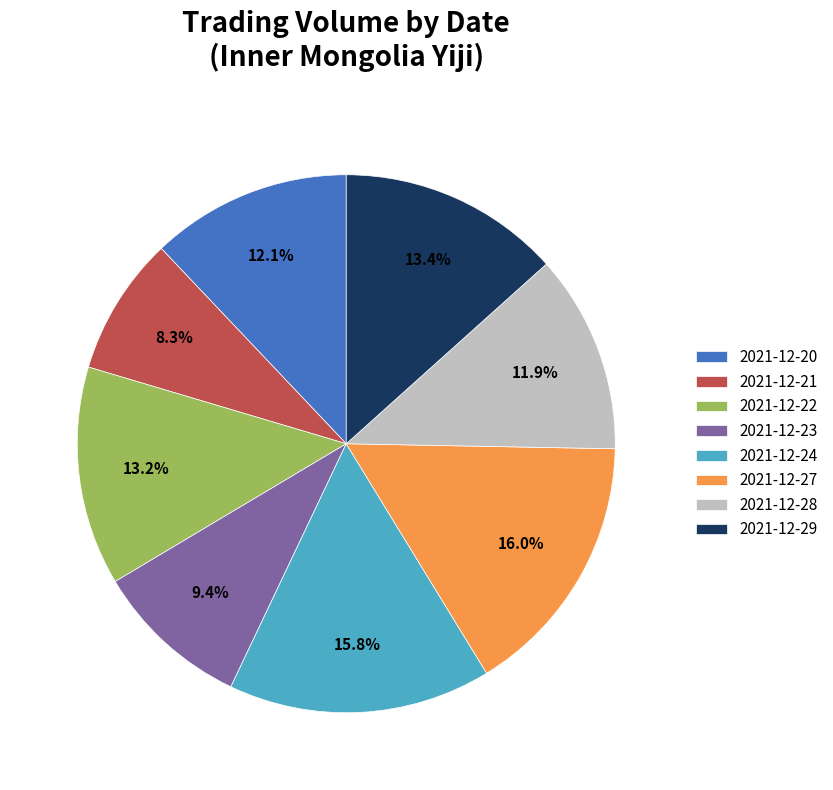

How many segments does this pie chart have?

8